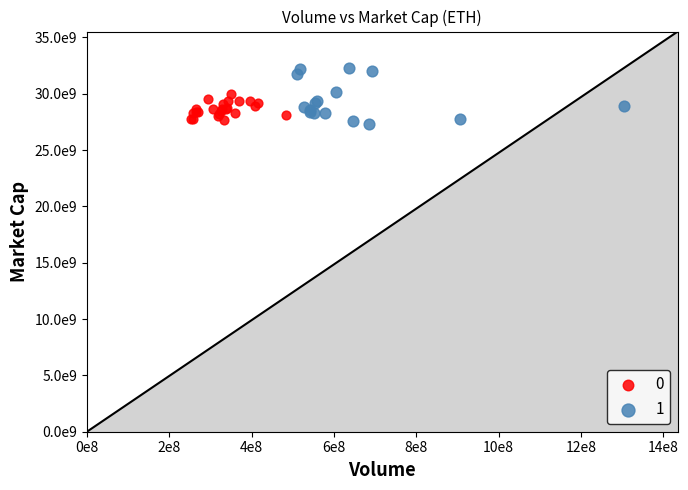

What are all the series names shown in the legend?

0, 1